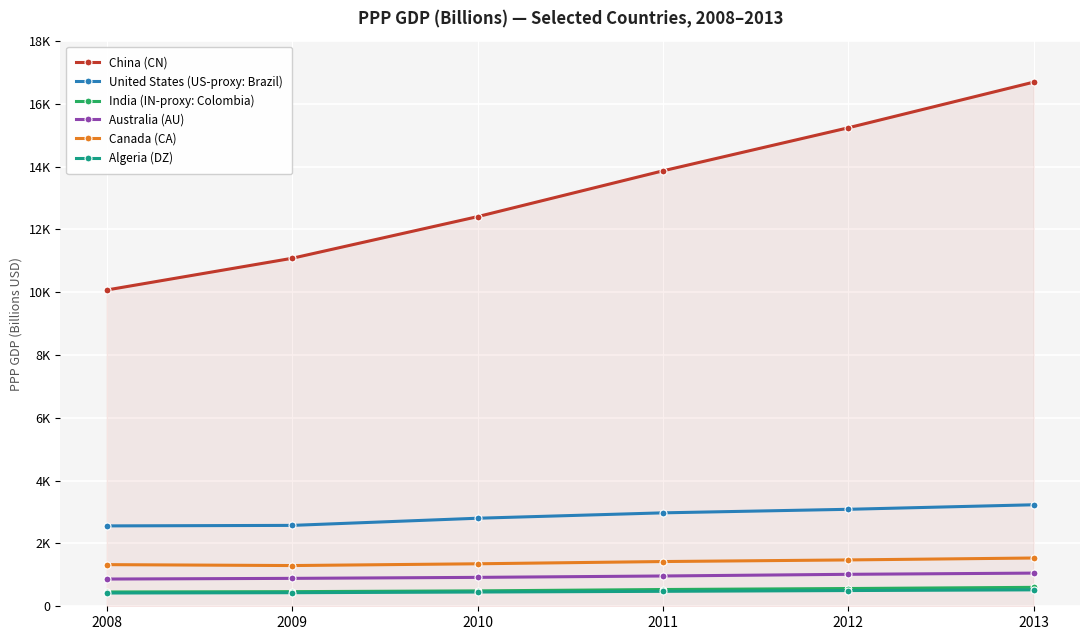

What is the minimum value shown in the chart?

422.5